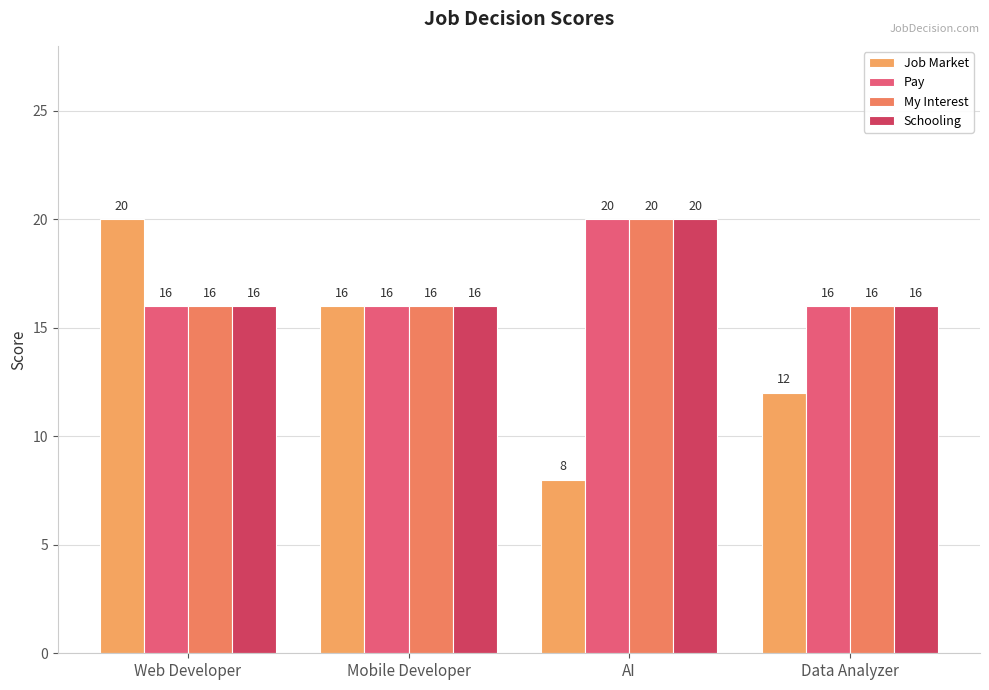

What is the difference between the maximum and minimum values in the Pay series?

4